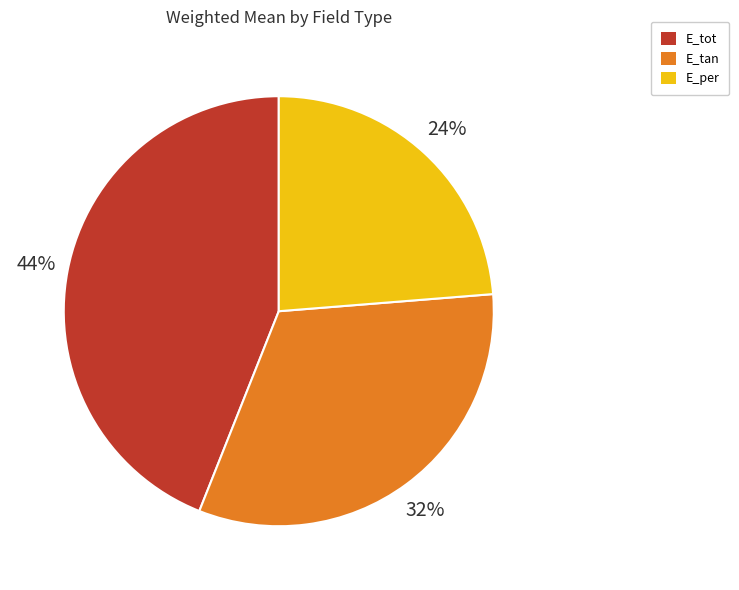

To the nearest percent, what is the combined percentage of E_tot and E_per?

68%